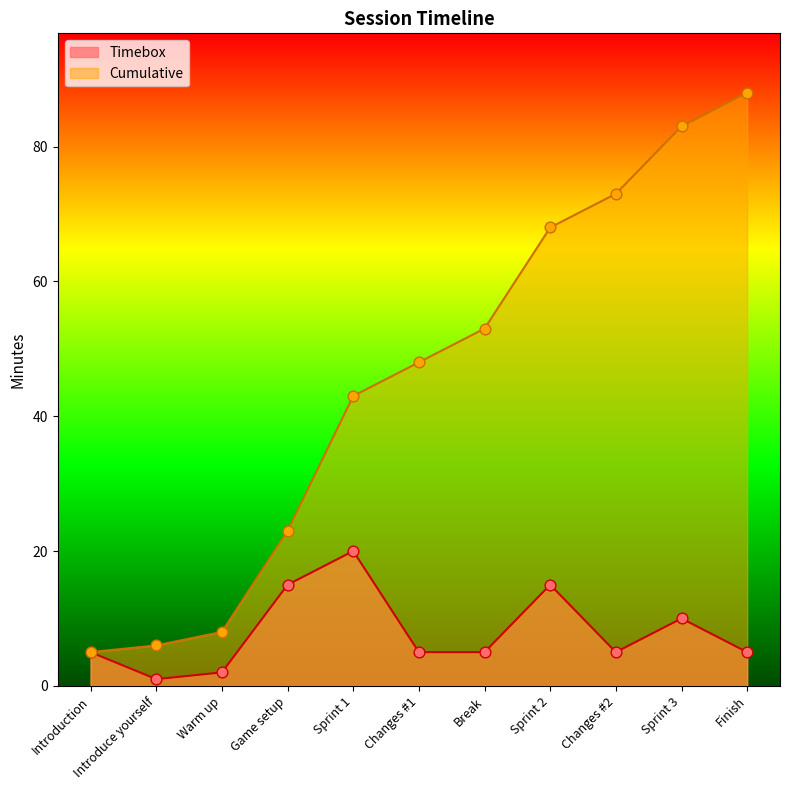

Which series has the largest total across all categories?

Cumulative